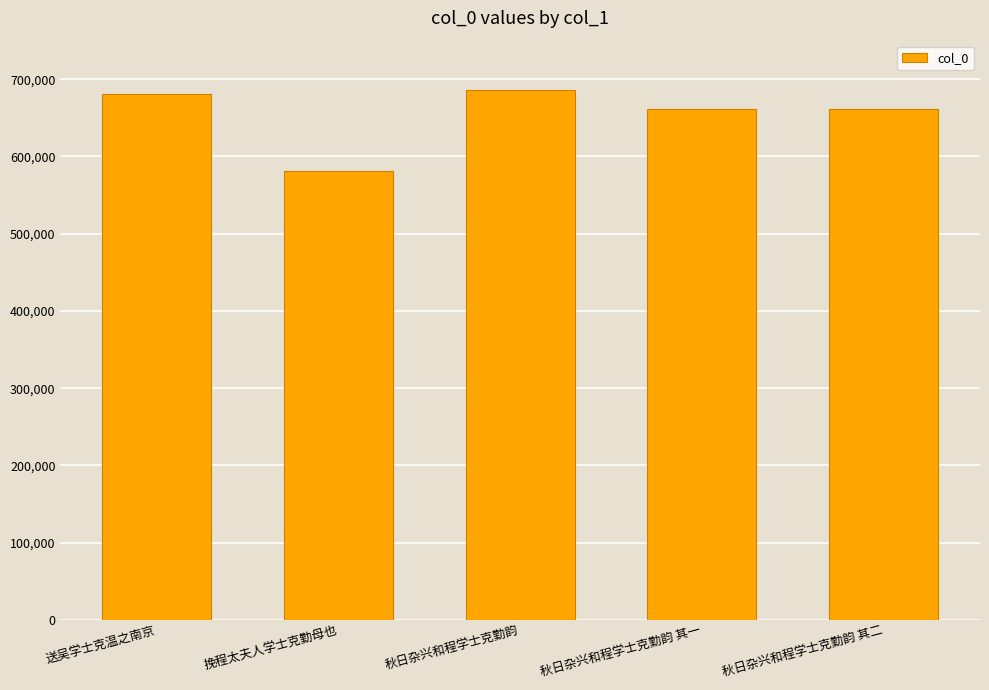

What is the average value?

654448